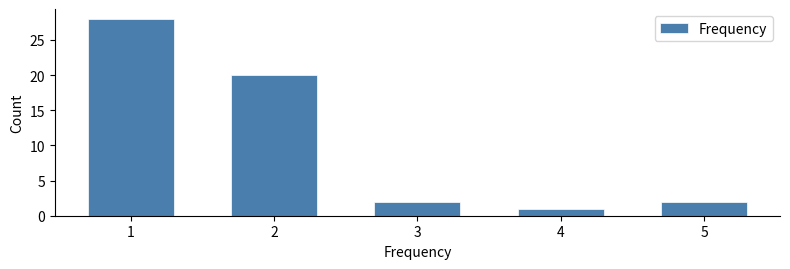

Reading right to left, what are all the values shown in this chart?

5=2	4=1	3=2	2=20	1=28